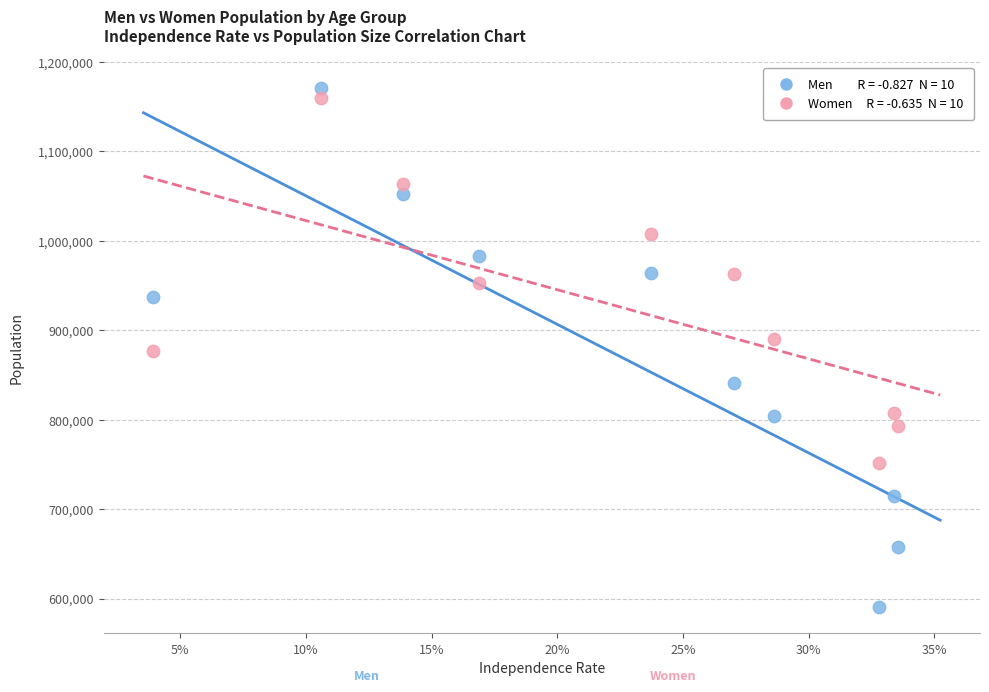

Across all data points, what is the range of Y values (max minus min)?

580851